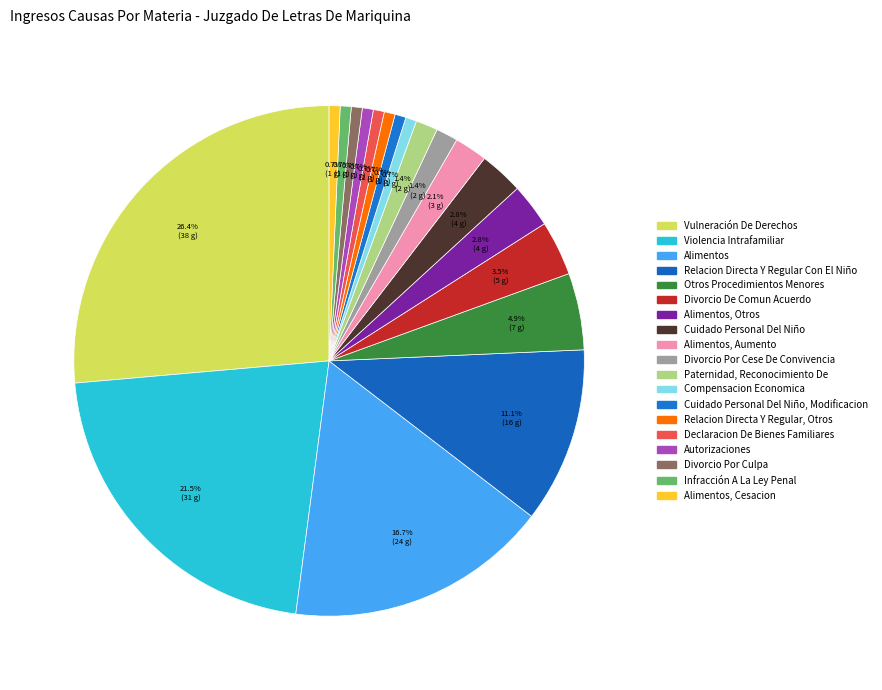

Between Alimentos and Vulneración De Derechos, which is larger?

Vulneración De Derechos